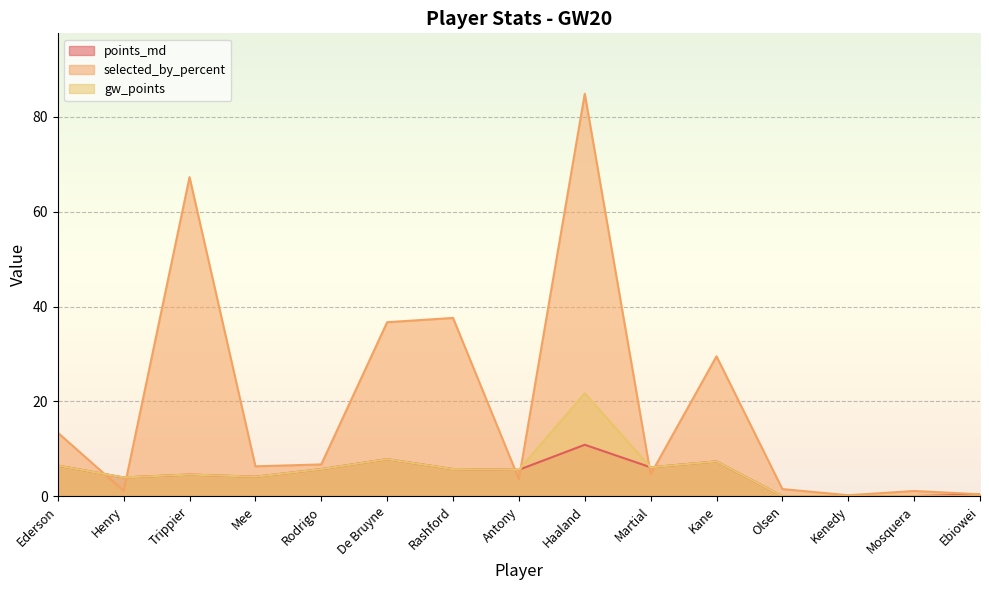

Reading left to right, extract all data points from this chart.

points_md: Ederson=6.5	Henry=3.9	Trippier=4.6	Mee=4.1	Rodrigo=5.7	De Bruyne=7.8	Rashford=5.7	Antony=5.6	Haaland=10.9	Martial=6.1	Kane=7.3	Olsen=0.0	Kenedy=0.0	Mosquera=0.0	Ebiowei=0.3
selected_by_percent: Ederson=13.4	Henry=1.1	Trippier=67.3	Mee=6.3	Rodrigo=6.7	De Bruyne=36.7	Rashford=37.6	Antony=3.6	Haaland=84.9	Martial=4.6	Kane=29.5	Olsen=1.5	Kenedy=0.2	Mosquera=1.1	Ebiowei=0.4
gw_points: Ederson=6.5	Henry=3.9	Trippier=4.6	Mee=4.1	Rodrigo=5.7	De Bruyne=7.8	Rashford=5.7	Antony=5.6	Haaland=21.7	Martial=6.1	Kane=7.3	Olsen=0.0	Kenedy=0.0	Mosquera=0.0	Ebiowei=0.0